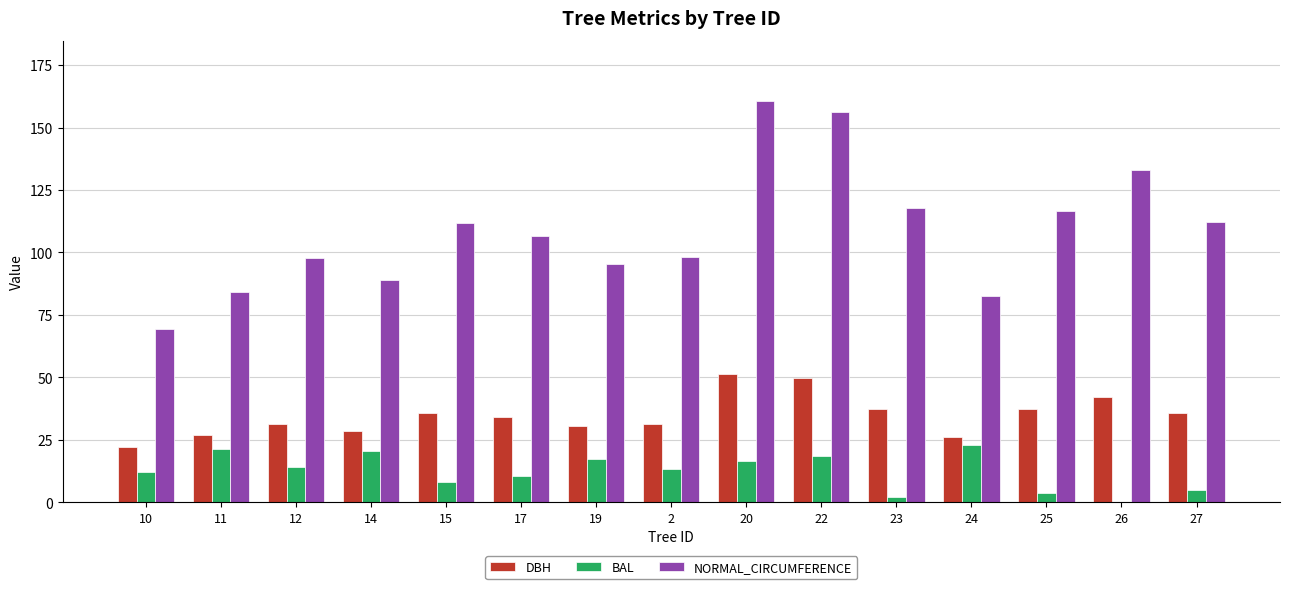

At which category does the chart reach its peak across all series?

20